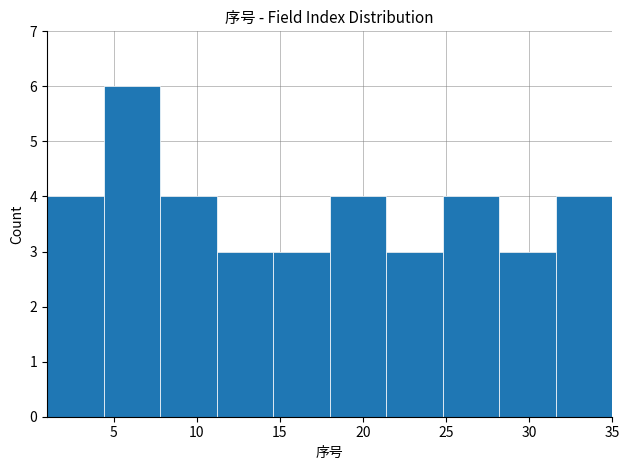

Reading left to right, list every bar in this chart as the range it spans on the x-axis followed by its height. Neither the bar edges nor the heights are printed on the chart, so give them approximately, as read against the axes.

1.0 to 4.4: 4
4.4 to 7.8: 6
7.8 to 11.2: 4
11.2 to 14.6: 3
14.6 to 18.0: 3
18.0 to 21.4: 4
21.4 to 24.8: 3
24.8 to 28.2: 4
28.2 to 31.6: 3
31.6 to 35.0: 4